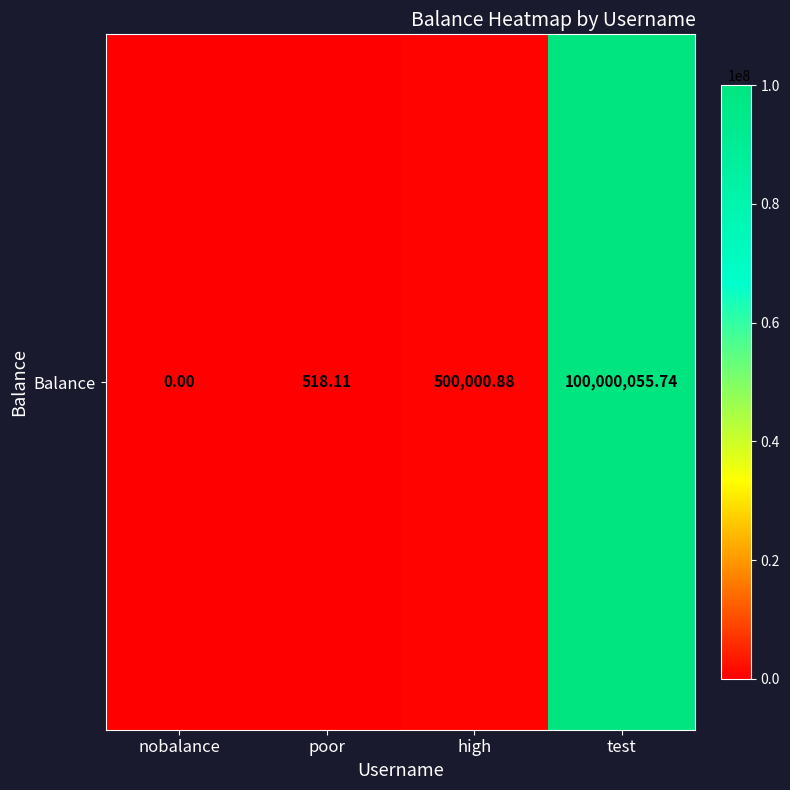

What is the change in value from nobalance to test?

+100000055.7